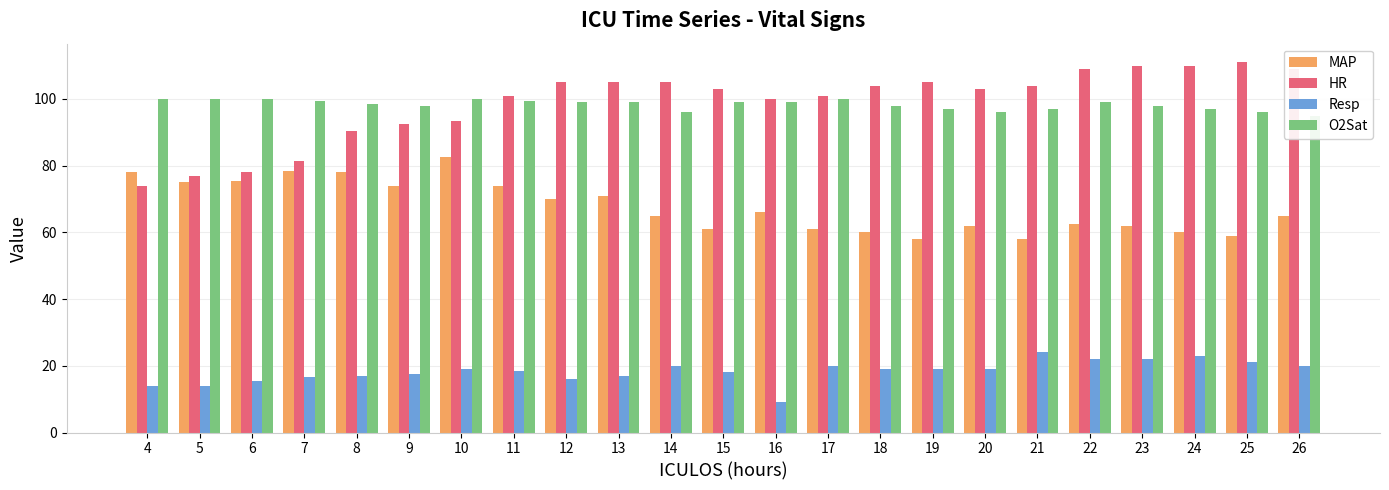

How many bars are there in each group?

4